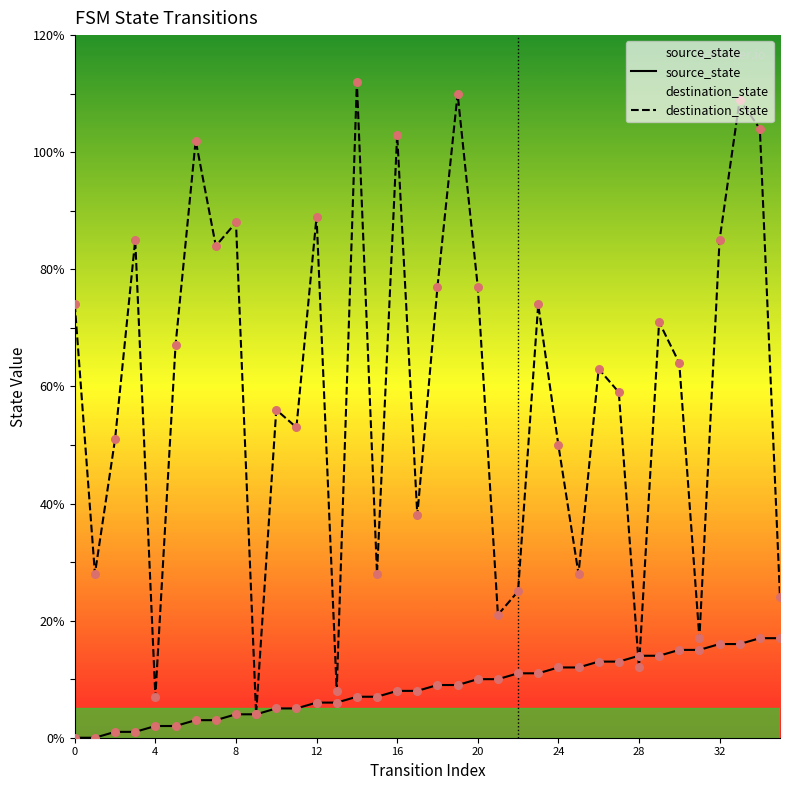

At which category is the sum across all series the highest?

33